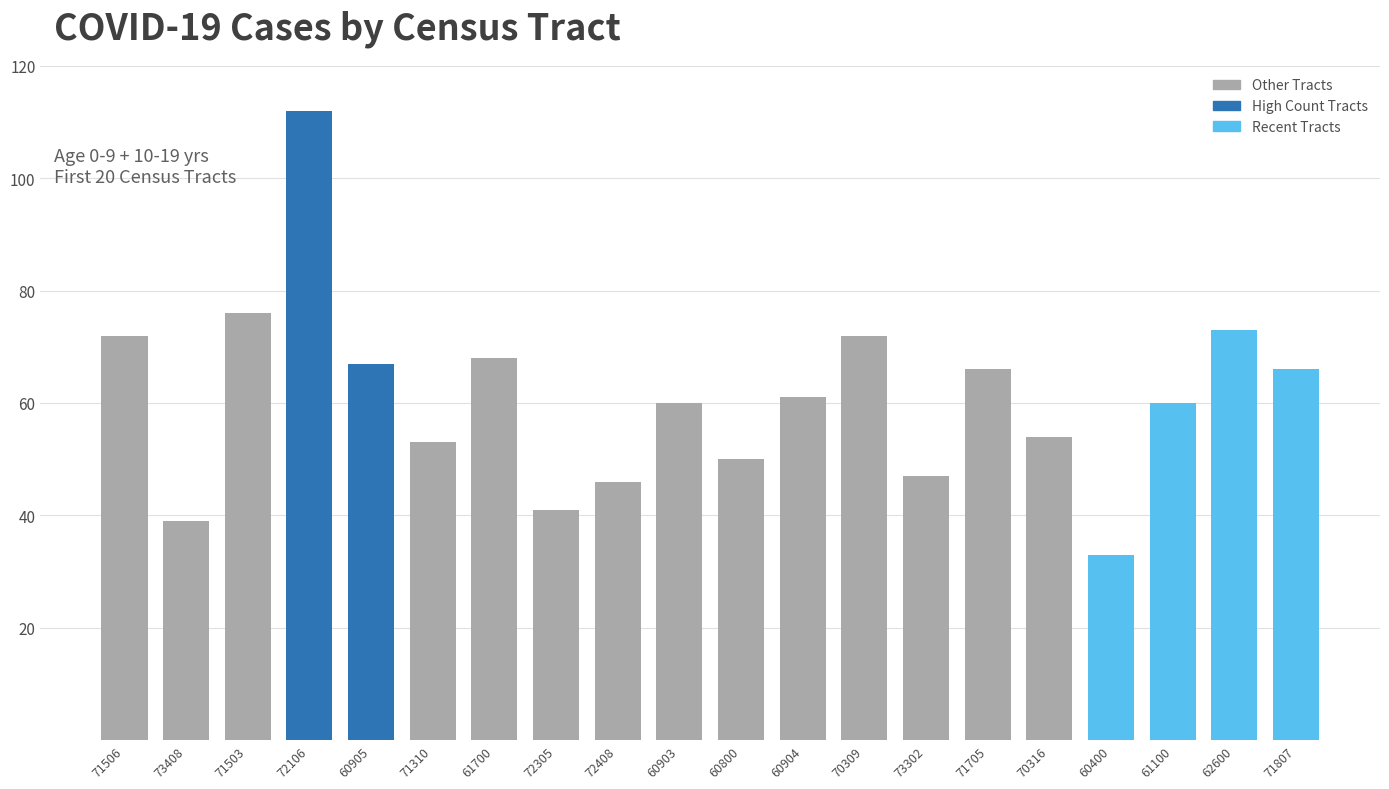

How many bars are there in total?

20